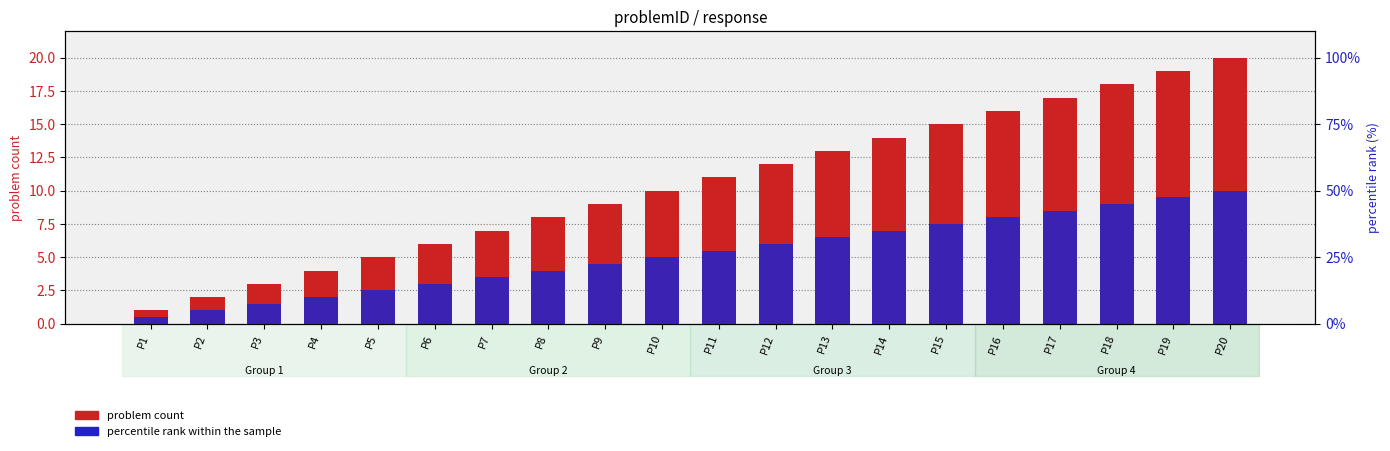

Which series has the largest range (max minus min)?

problem count